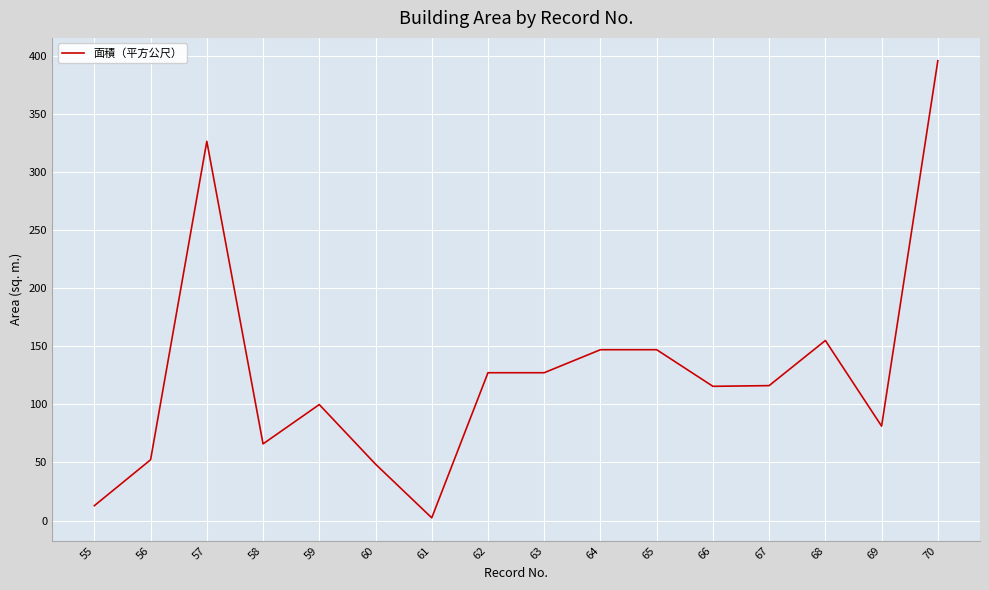

True or false: the data shows 52.3 at 56.

True